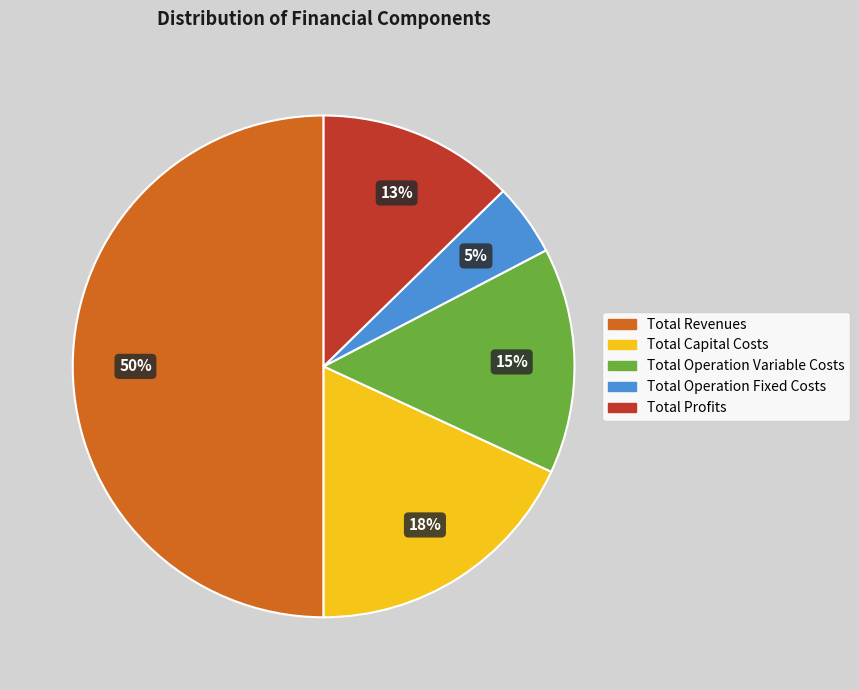

What percentage is the Total Operation Fixed Costs slice, to the nearest percent?

5%